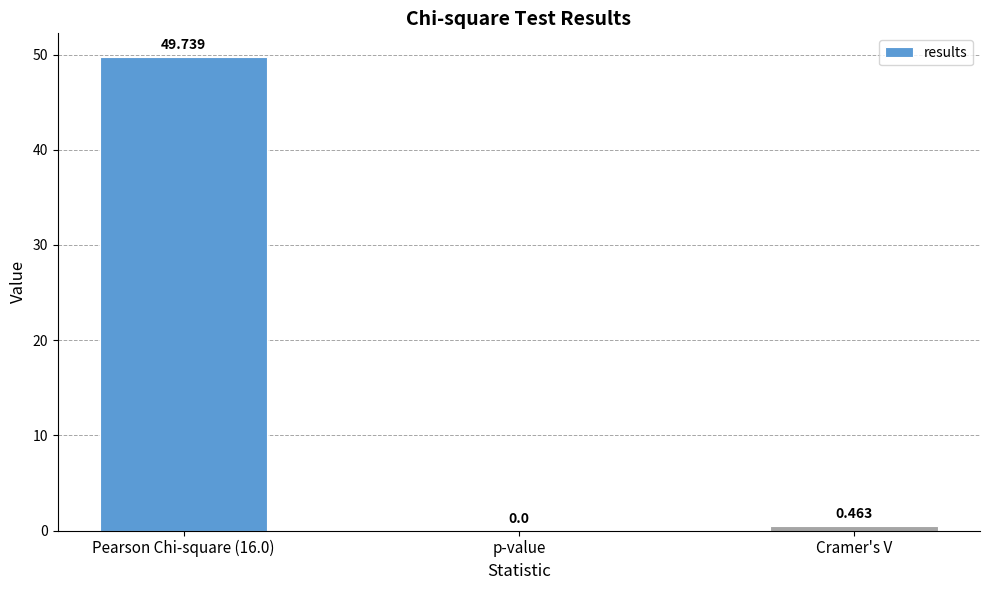

At which label is the value closest to 24?

Cramer's V